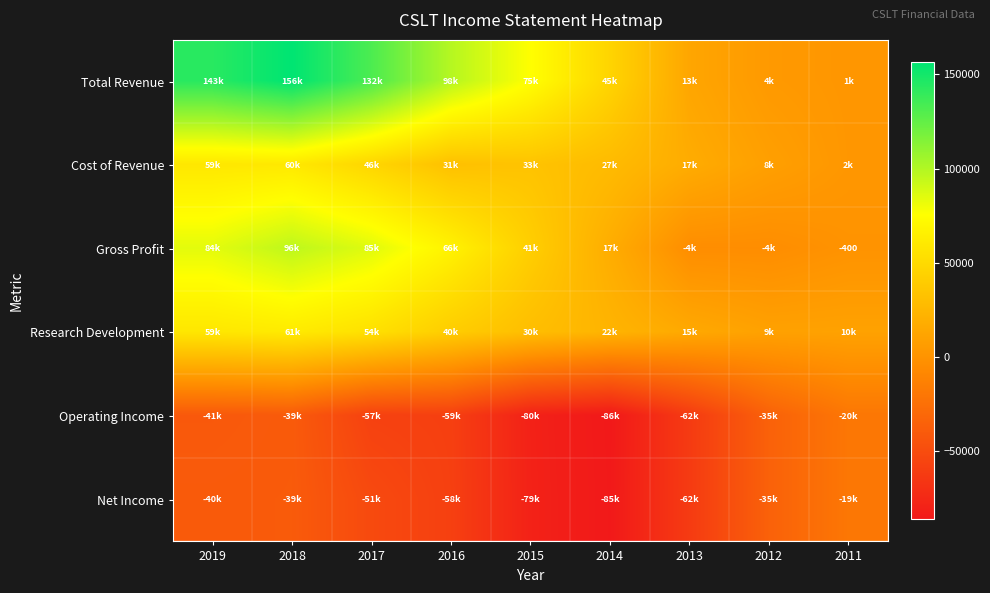

What is the spread (max minus min) of values at 2012?

44800